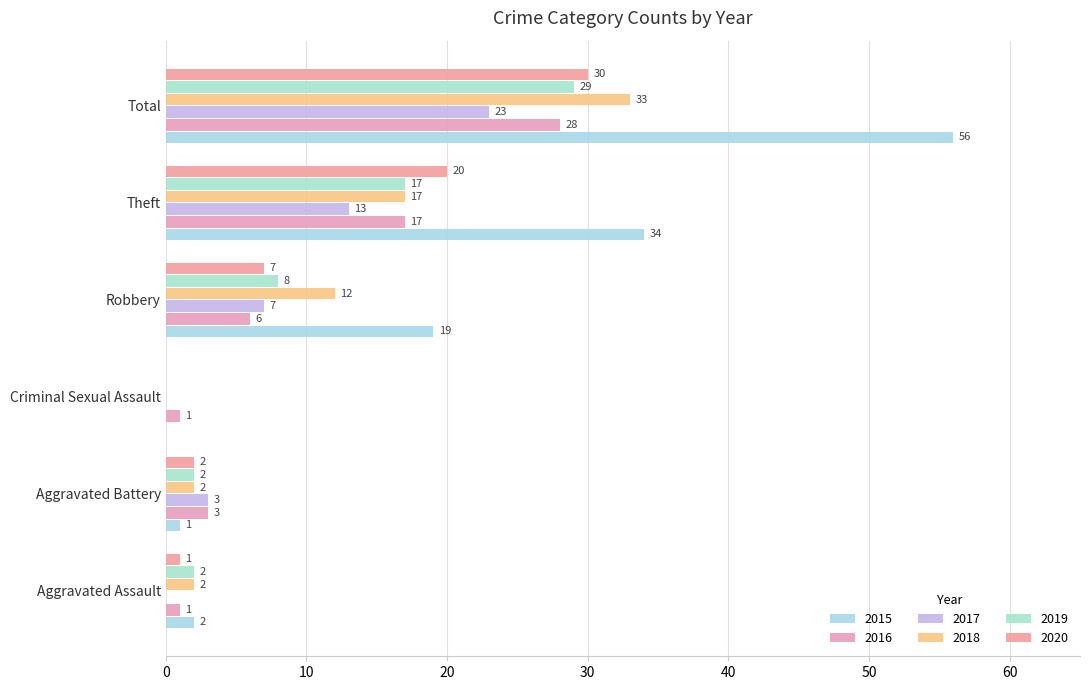

What is the average value of the 2020 series?

10